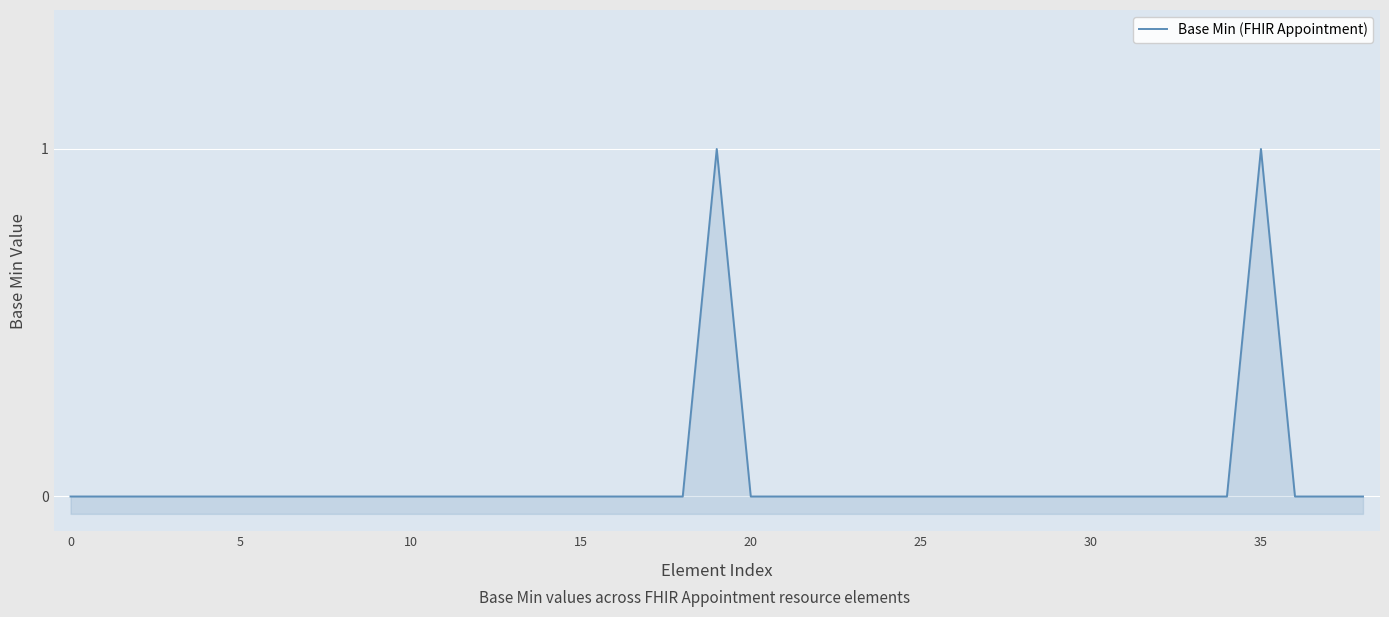

Which has a higher value, 18 or 10?

18